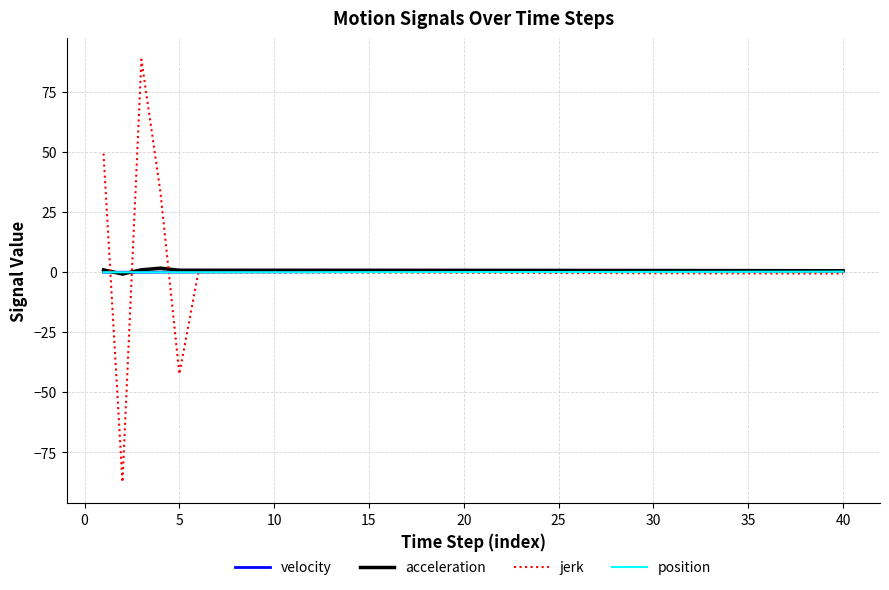

What is the greatest value displayed?

88.5